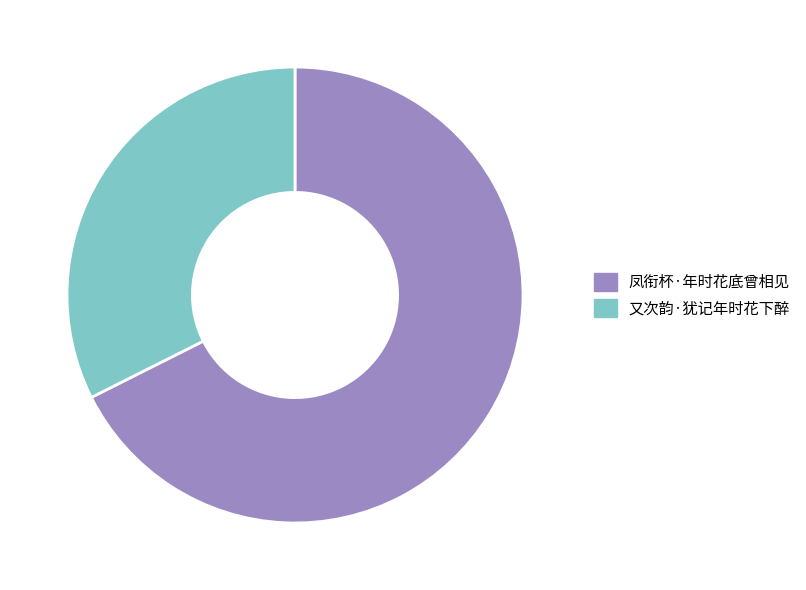

Is it true that 又次韵·犹记年时花下醉 is 32% of the pie?

True